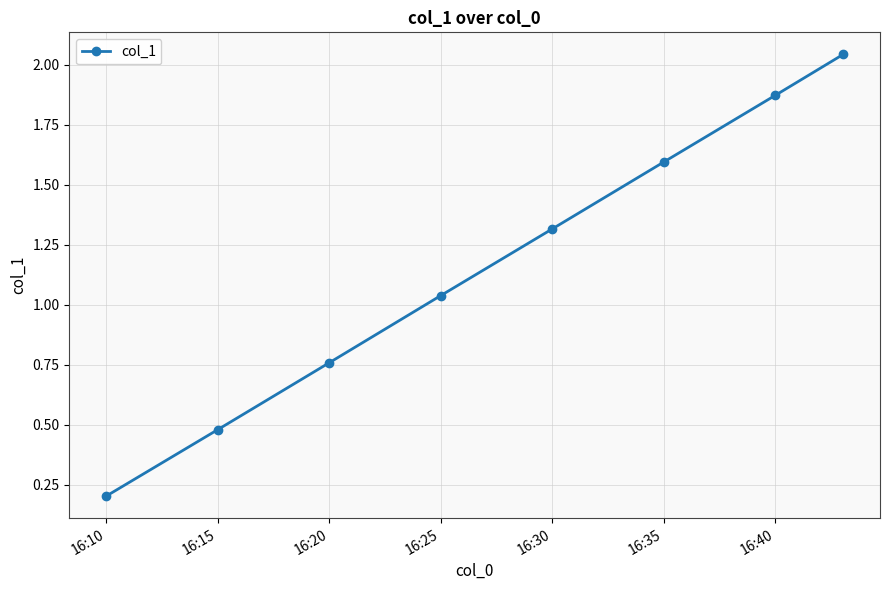

True or false: there are more than 1 points higher than both neighbors.

False